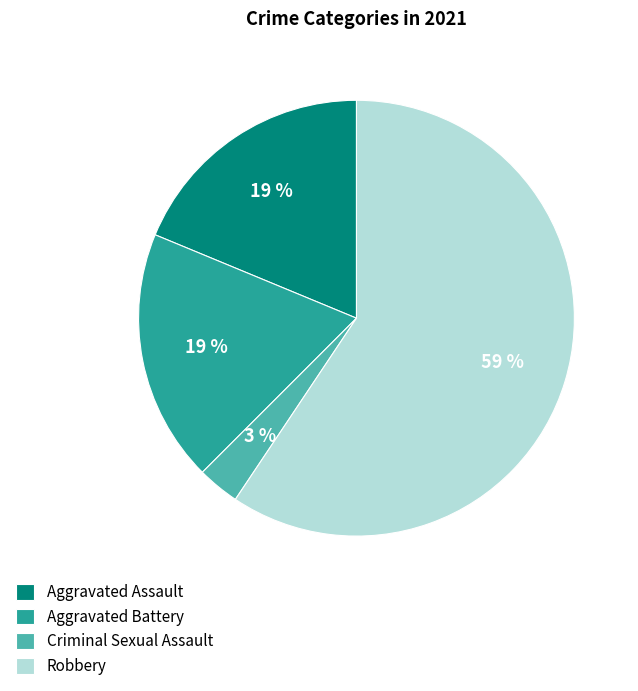

To the nearest percent, what is the difference between the largest and smallest slice percentages?

56%